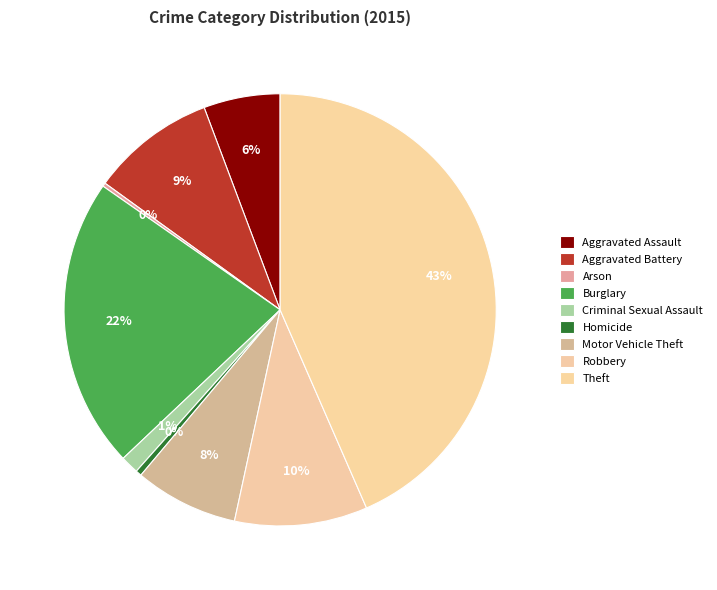

Which category has the biggest portion of the pie?

Theft